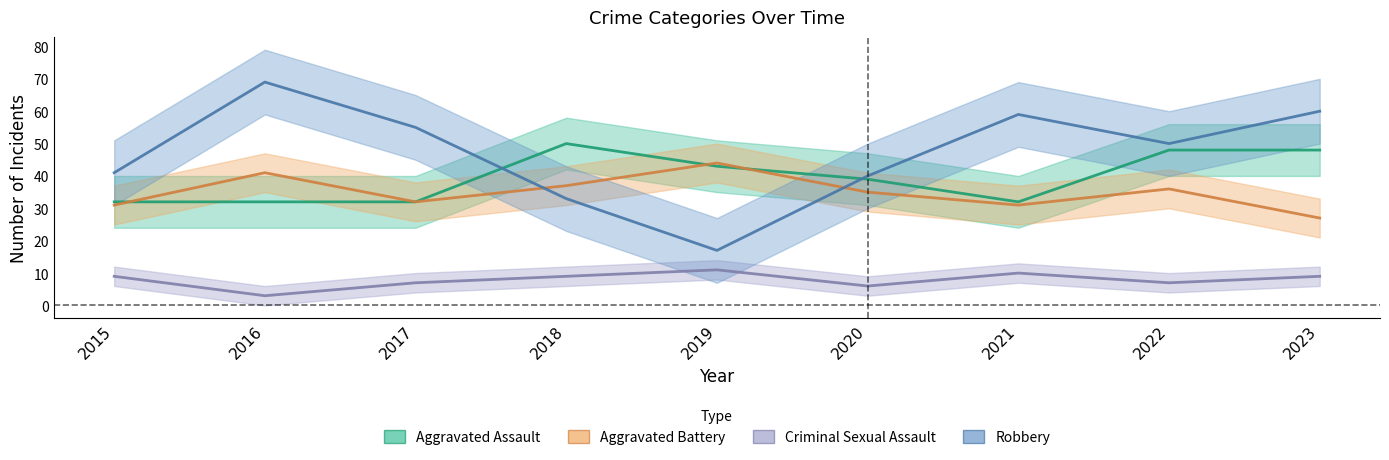

What is the sum of the Aggravated Assault values at 2018 and 2019?

93